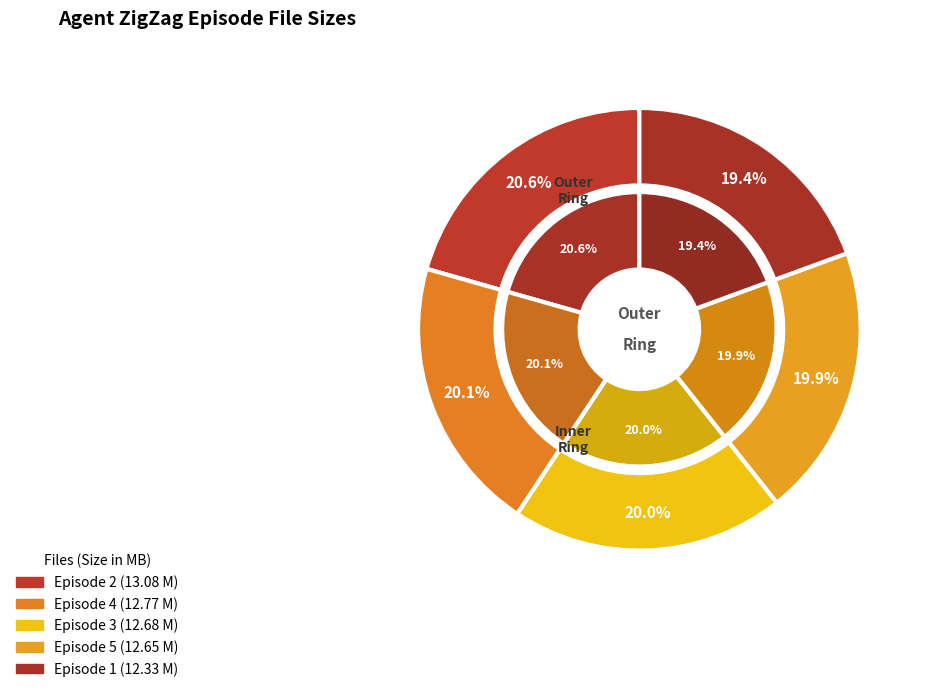

What is the ratio of the value at Agent ZigZag Episode 4.mp3 to the value at Agent ZigZag Episode 3.mp3?

1.0